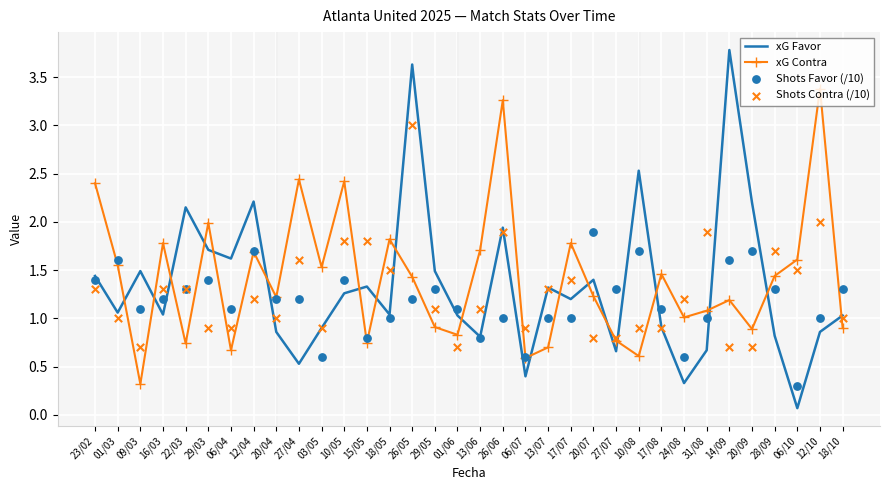

Is the value of xG Favor at 06/10 greater than the value of xG Contra at 27/07?

No